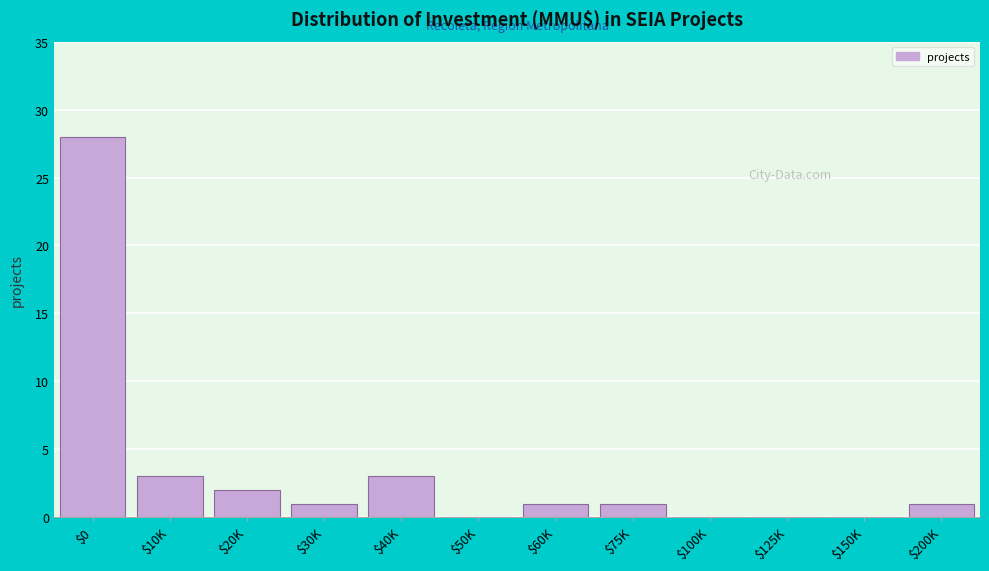

True or false: the data shows 1 at $75K.

True